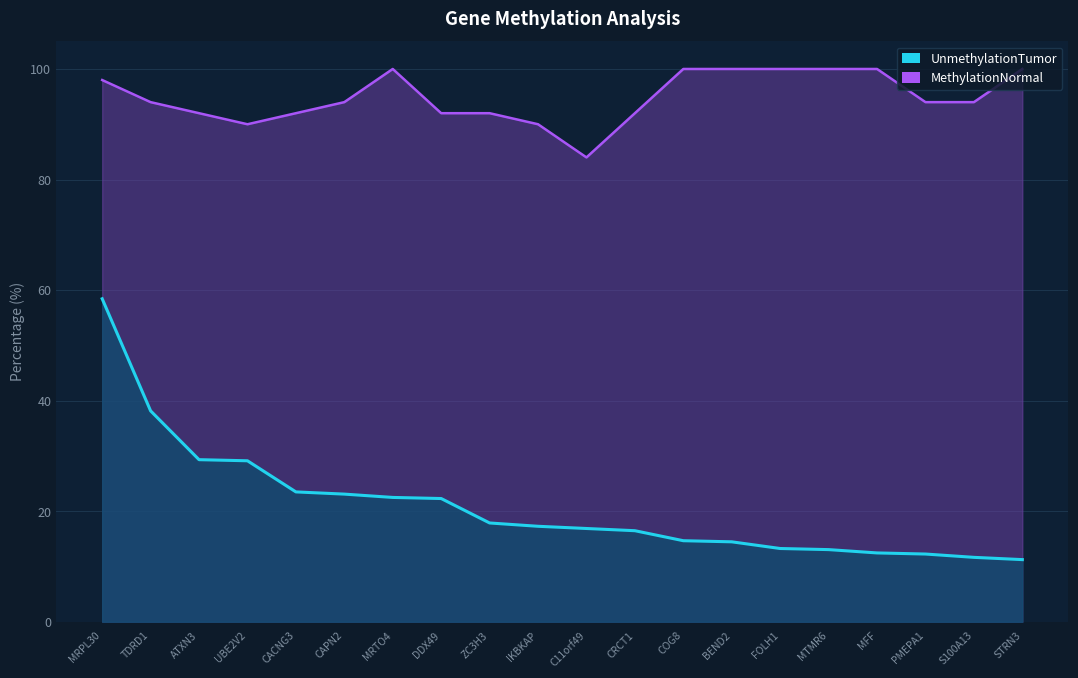

At which category does the chart reach its peak across all series?

MRTO4